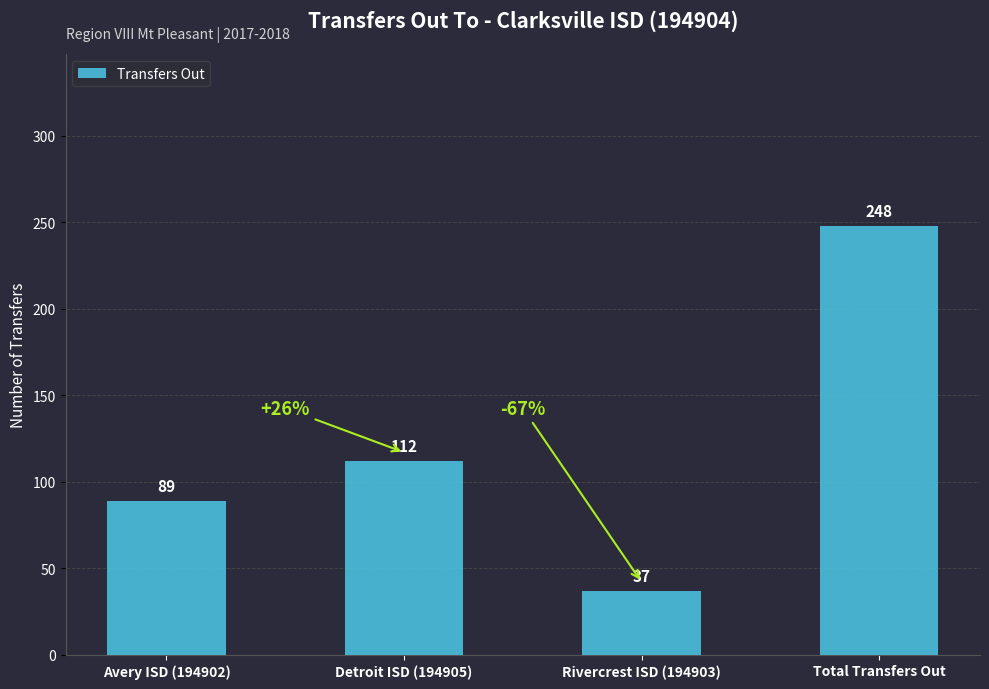

How many data points are less than 112?

2